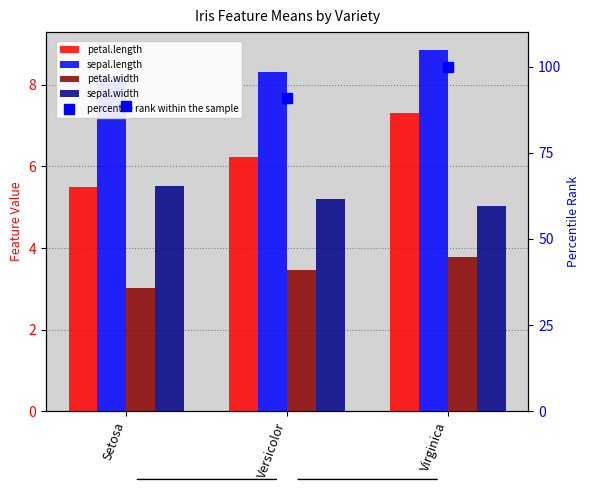

What is the lowest value of the petal.width series?

3.0